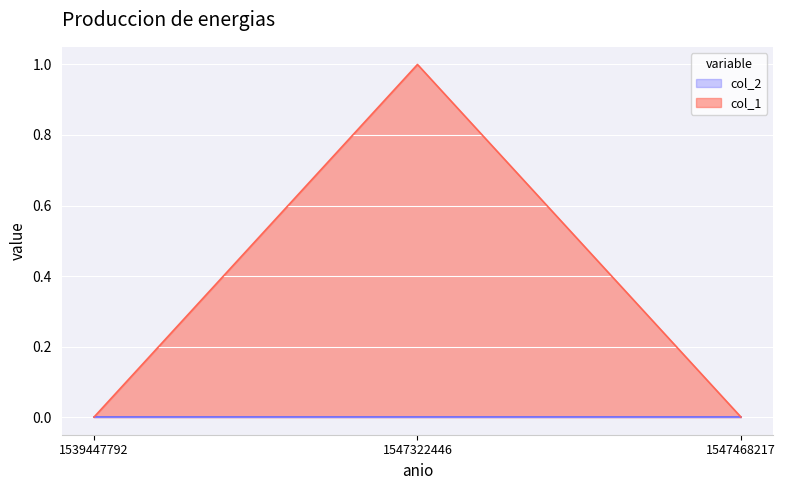

Reading left to right, list all the values displayed in this chart.

0	1	0